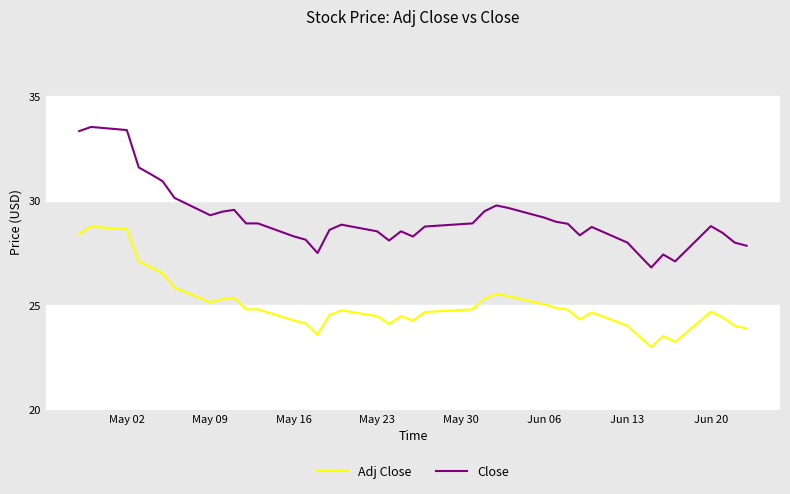

Rank the series by their maximum value, from highest to lowest.

Close, Adj Close